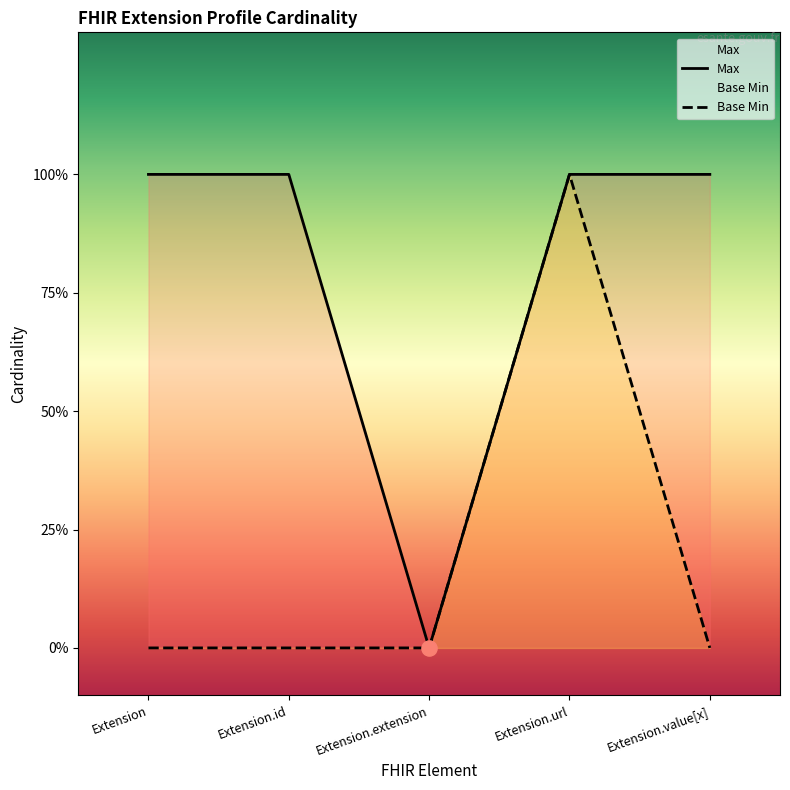

At how many categories does at least one series exceed 0?

4